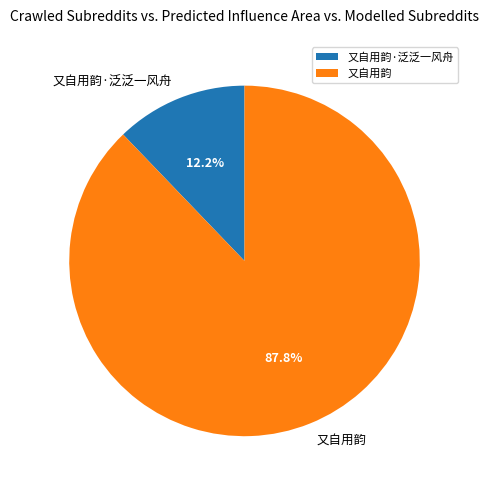

To the nearest percent, what is the difference between the largest and smallest slice percentages?

76%